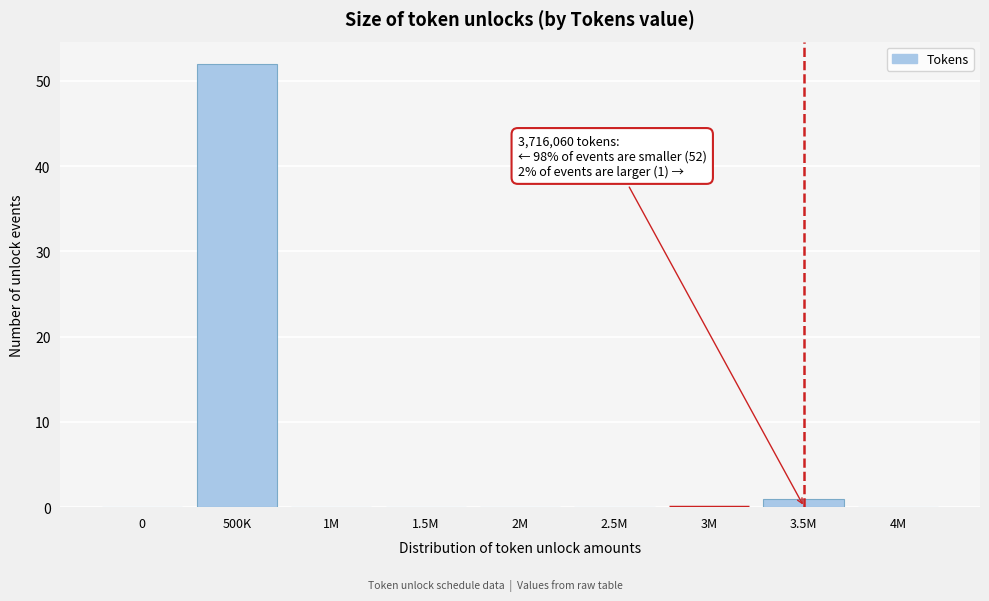

Reading left to right, what are all the values shown in this chart?

0=0	500K=52	1M=0	1.5M=0	2M=0	2.5M=0	3M=0	3.5M=1	4M=0